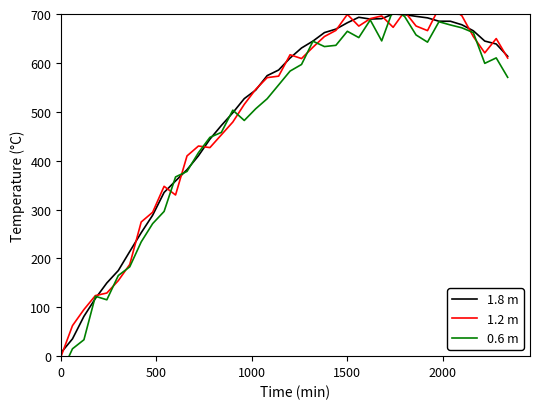

Is it true that 1.8 m equals 7.0 at 0?

True